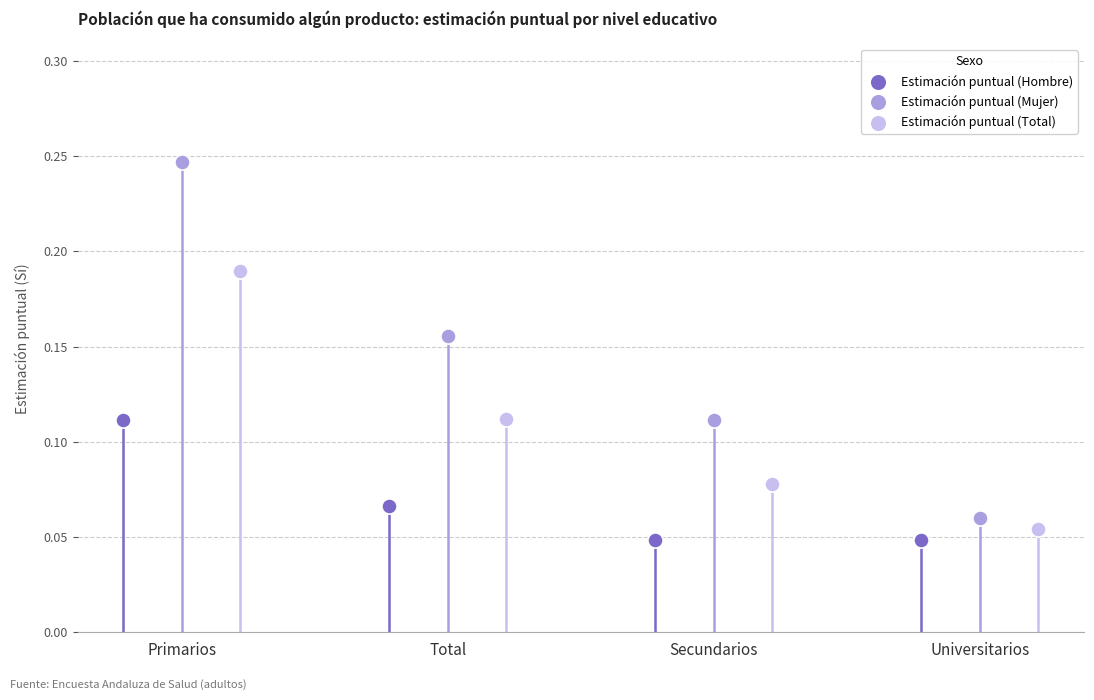

Which series reaches the maximum Y coordinate?

Estimación puntual (Mujer)